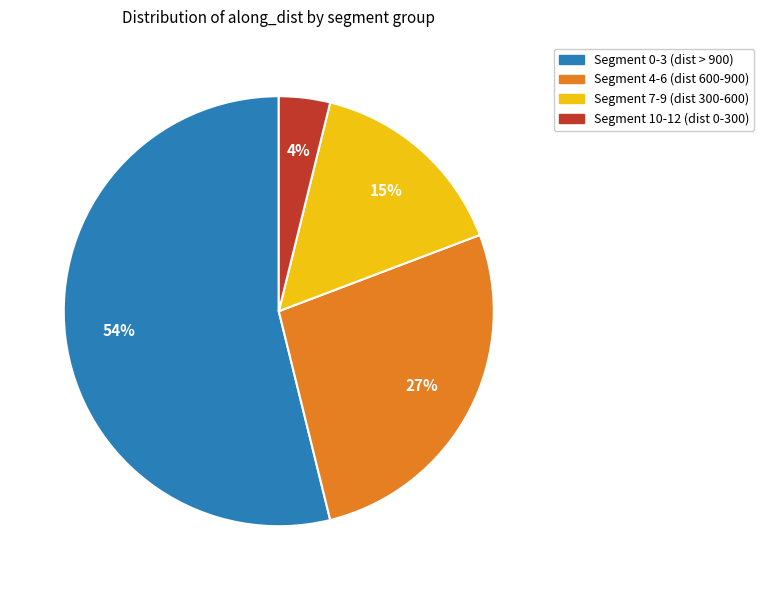

To the nearest percent, what is the average slice percentage?

25%